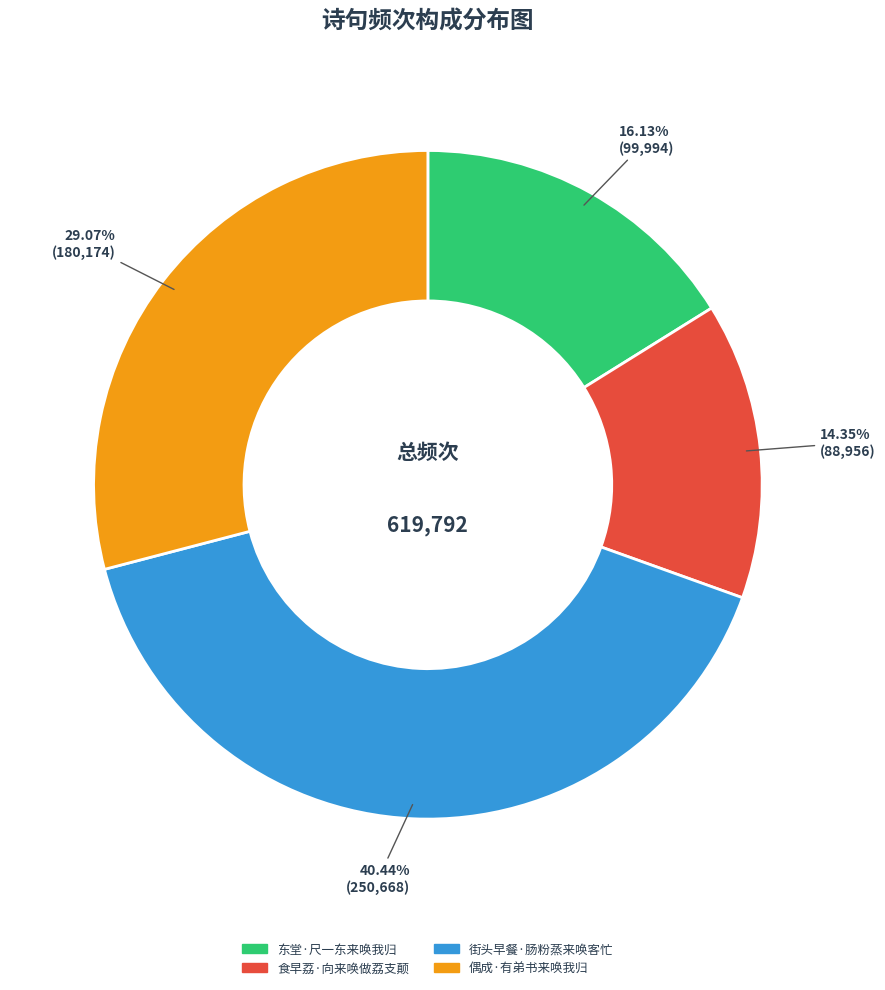

Between 街头早餐·肠粉蒸来唤客忙 and 东堂·尺一东来唤我归, which is larger?

街头早餐·肠粉蒸来唤客忙